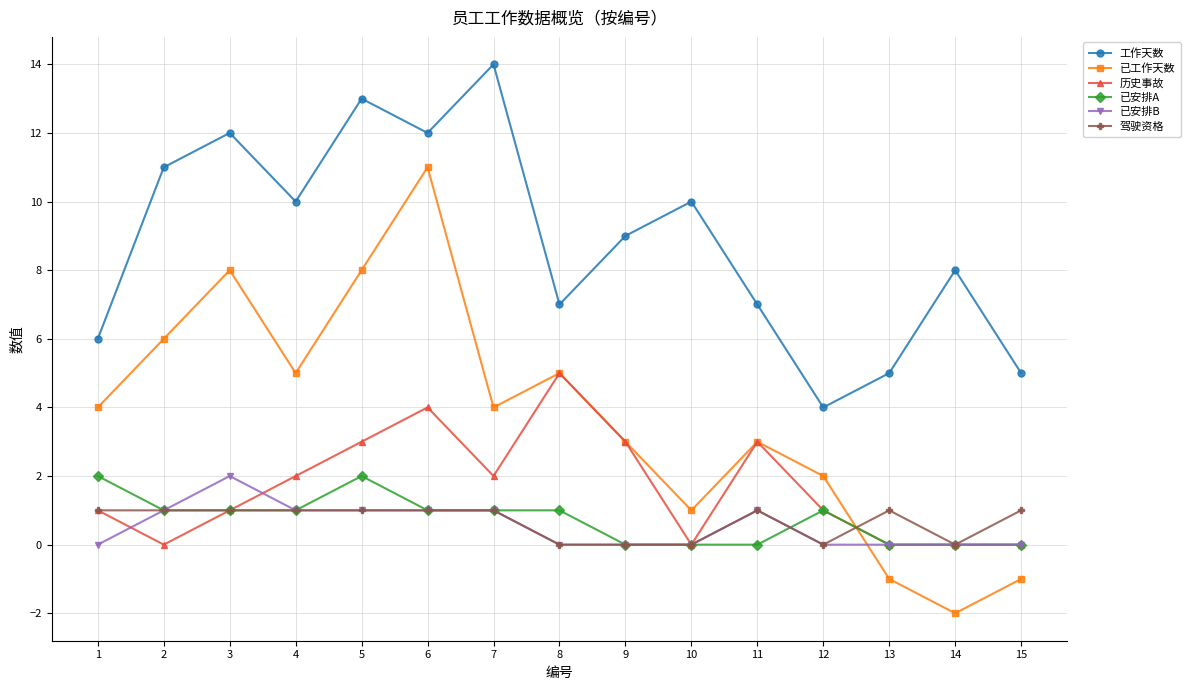

Is the value of 已安排A at 3 greater than the value of 已工作天数 at 1?

No